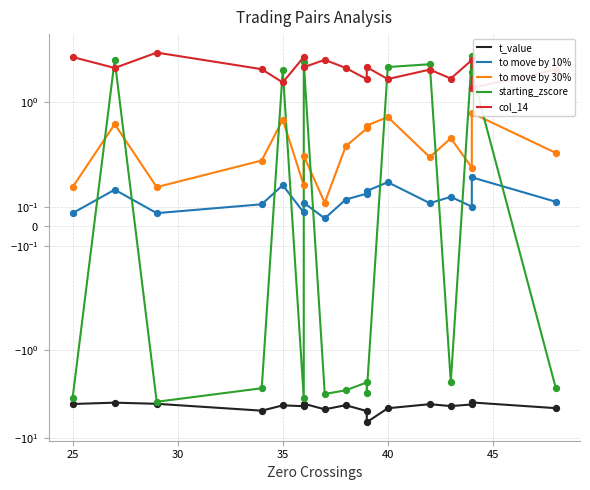

Which series has the largest total across all categories?

col_14